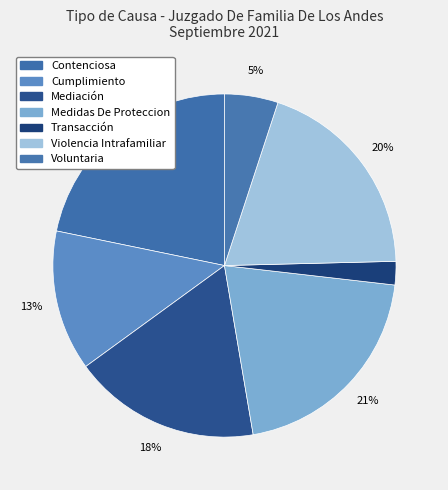

Which slice is the smallest?

Transacción